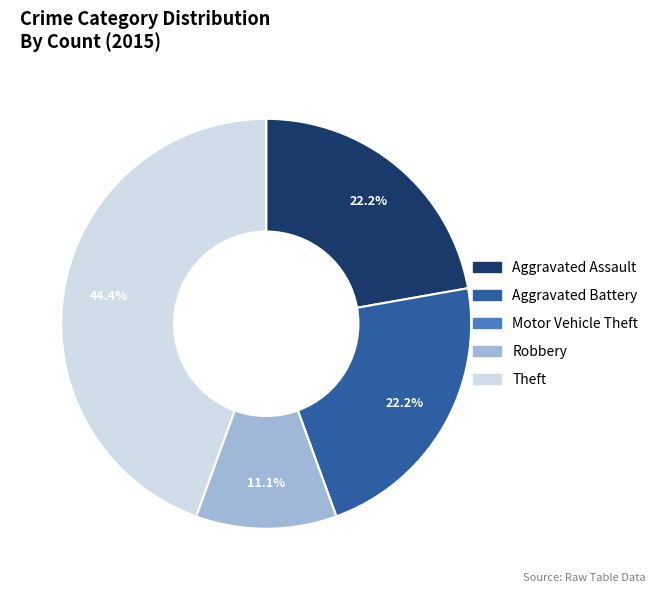

True or false: Theft accounts for 50% of the total.

False